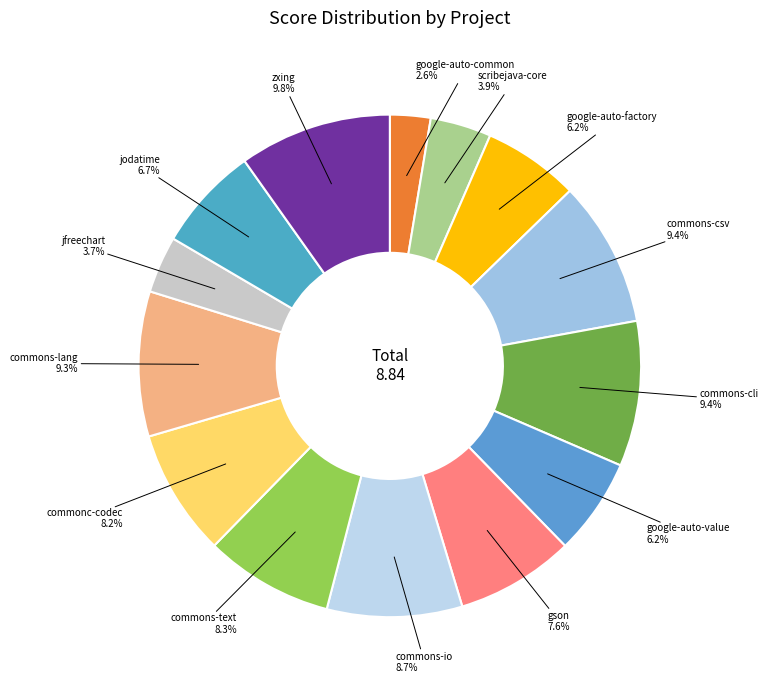

How many slices are in this pie chart?

14